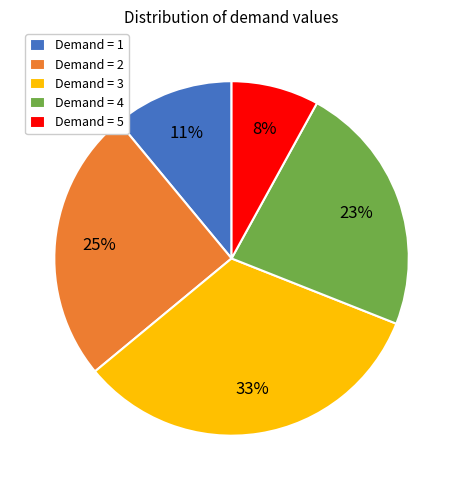

The Demand = 2 slice represents 31% of the pie. True or false?

False